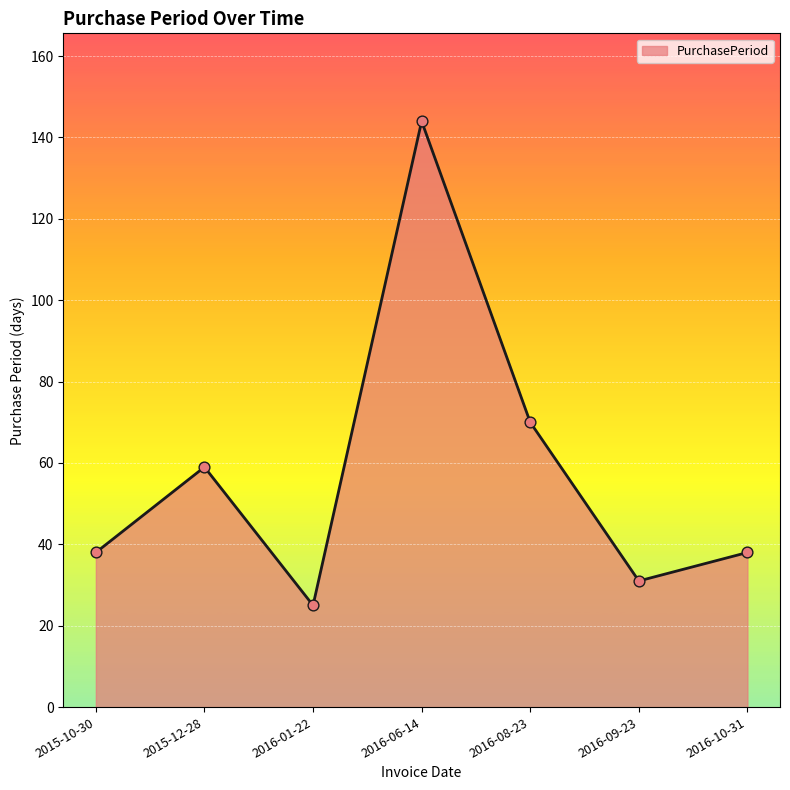

Approximately how many times larger is the value at 2015-10-30 compared to 2016-06-14?

0.3